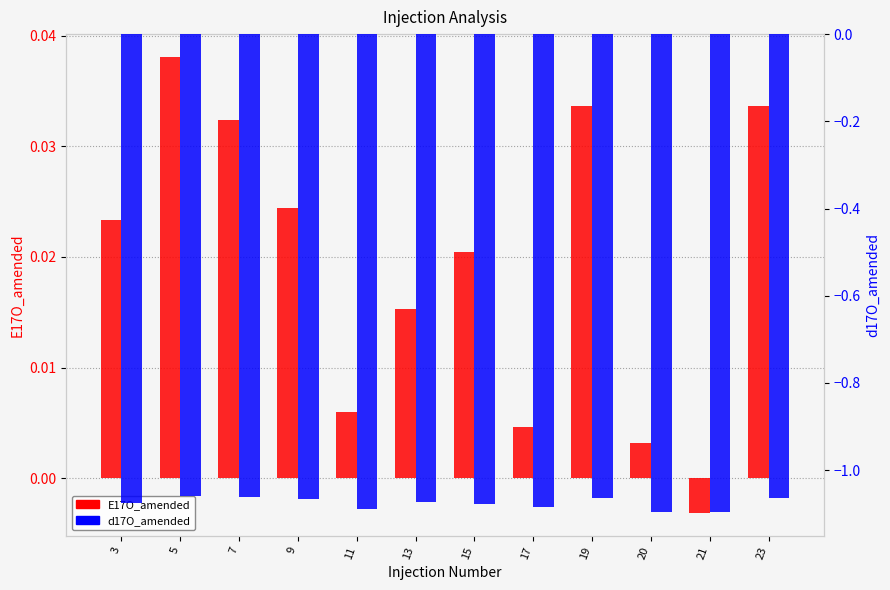

Which category has the highest value across all series?

5